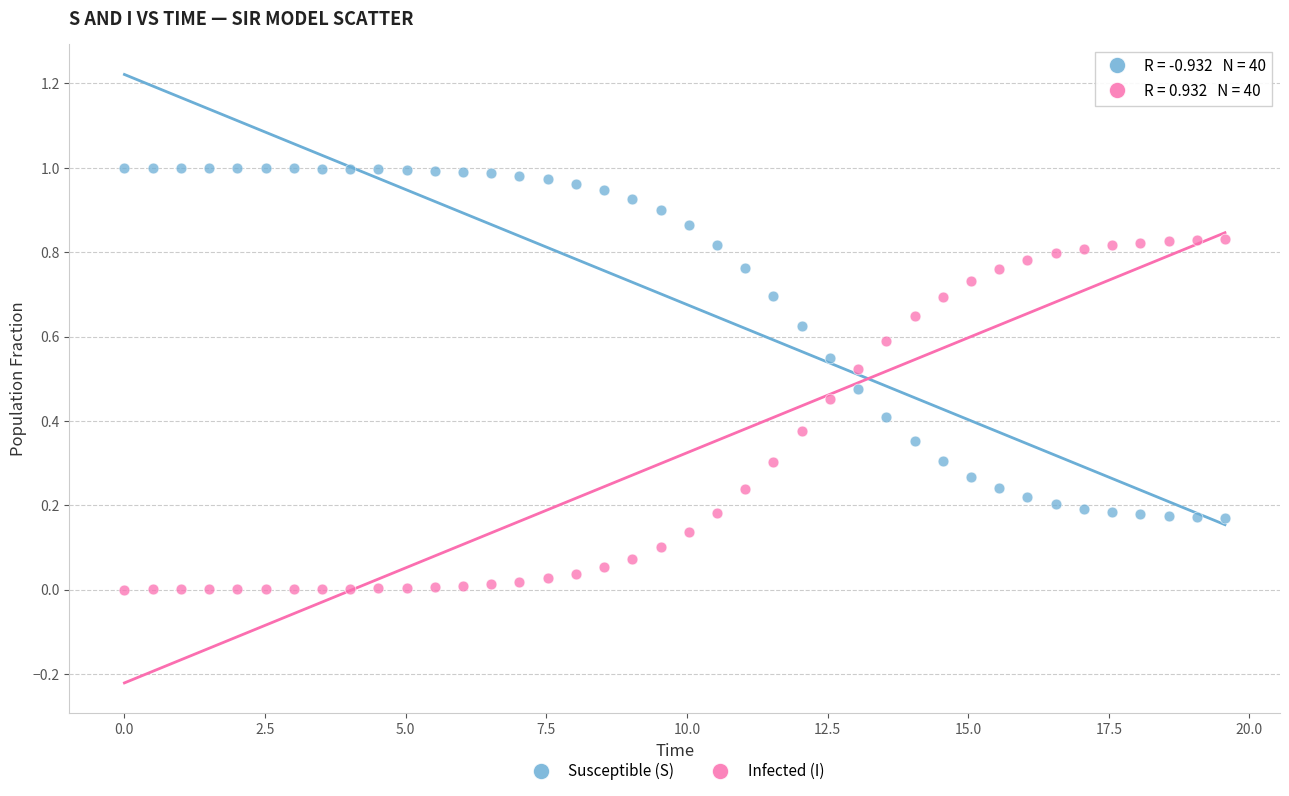

Which series contains the highest Y value?

Susceptible (S)